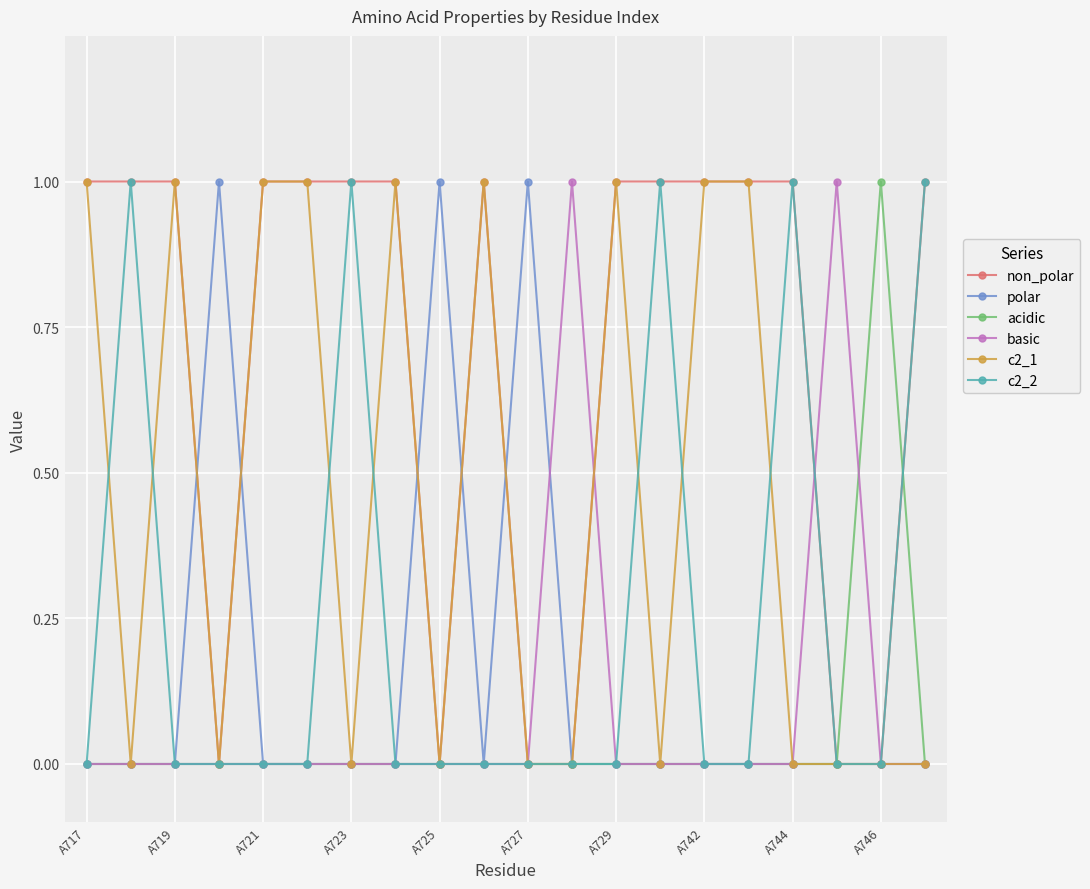

What is the value of the non_polar point at the 7th from the left?

1